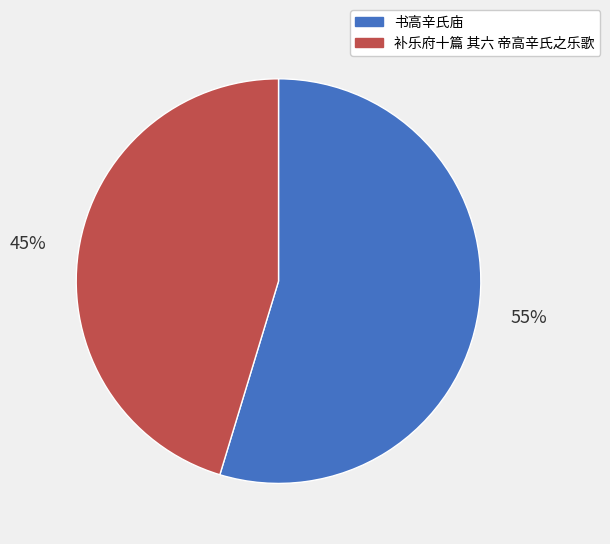

True or false: 补乐府十篇 其六 帝高辛氏之乐歌 accounts for 34% of the total.

False